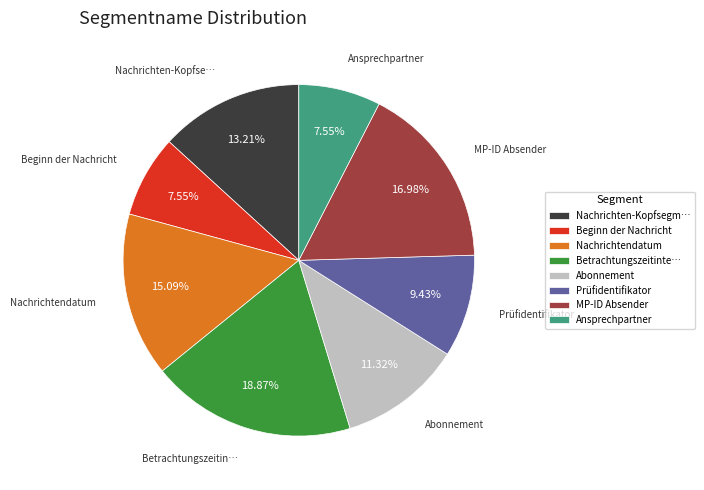

Does Abonnement account for over 50% of the chart?

No